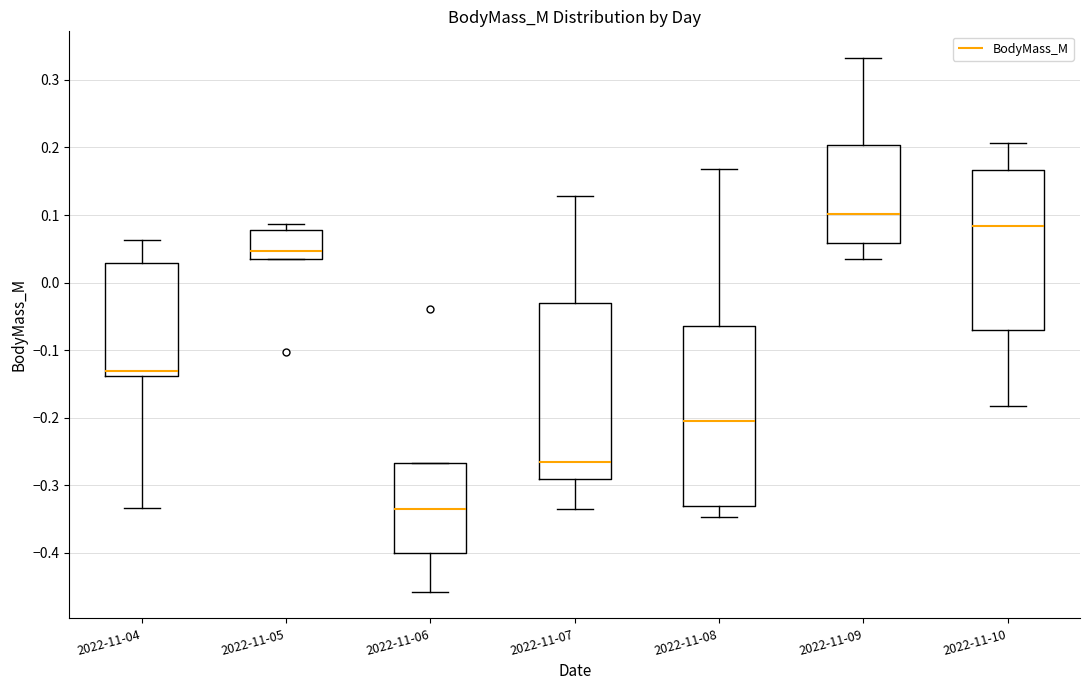

Reading left to right, transcribe this box plot: for each box, give where its median line is, the range the box spans, and where its two whiskers end, as read against the y-axis. The values are not printed on the chart, so give them approximately, as read against the axis.

2022-11-04: median -0.13, box -0.14 to 0.03, whiskers -0.33 to 0.06
2022-11-05: median 0.05, box 0.04 to 0.08, whiskers 0.04 to 0.09
2022-11-06: median -0.33, box -0.40 to -0.27, whiskers -0.46 to -0.27
2022-11-07: median -0.27, box -0.29 to -0.03, whiskers -0.34 to 0.13
2022-11-08: median -0.20, box -0.33 to -0.06, whiskers -0.35 to 0.17
2022-11-09: median 0.10, box 0.06 to 0.20, whiskers 0.03 to 0.33
2022-11-10: median 0.08, box -0.07 to 0.17, whiskers -0.18 to 0.21